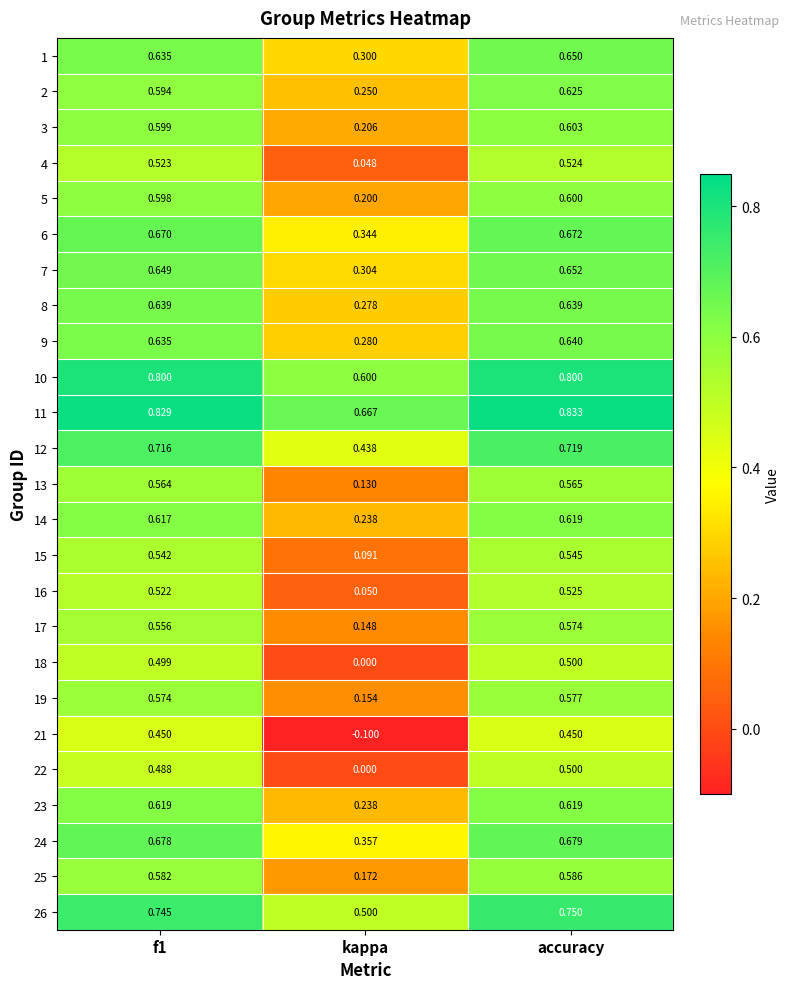

At which category is the sum across all series the highest?

accuracy